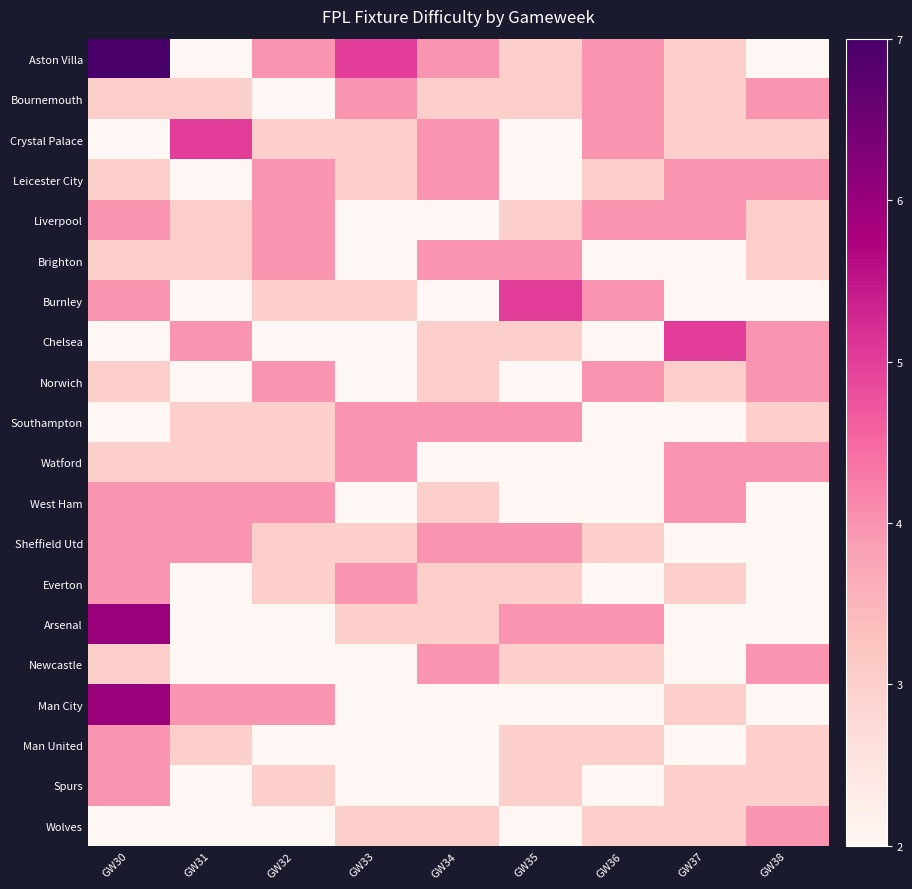

What is the difference between the highest and lowest values at GW33?

3